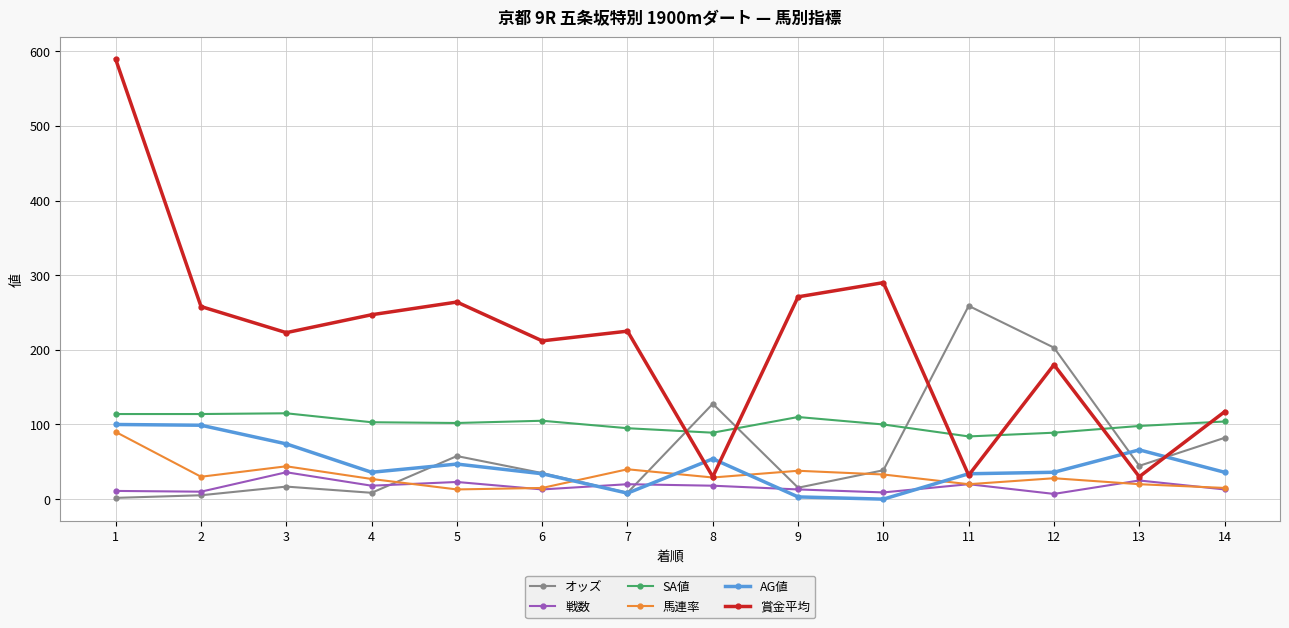

Which series has the largest range (max minus min)?

賞金平均